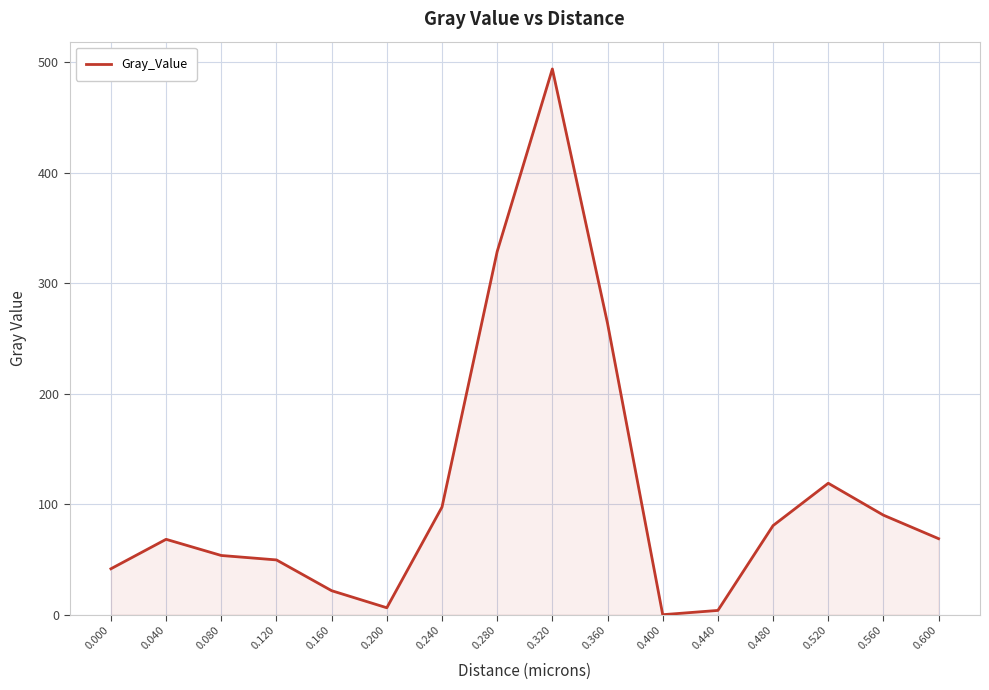

What is the ratio of the value at 0.080 to the value at 0.520?

0.5